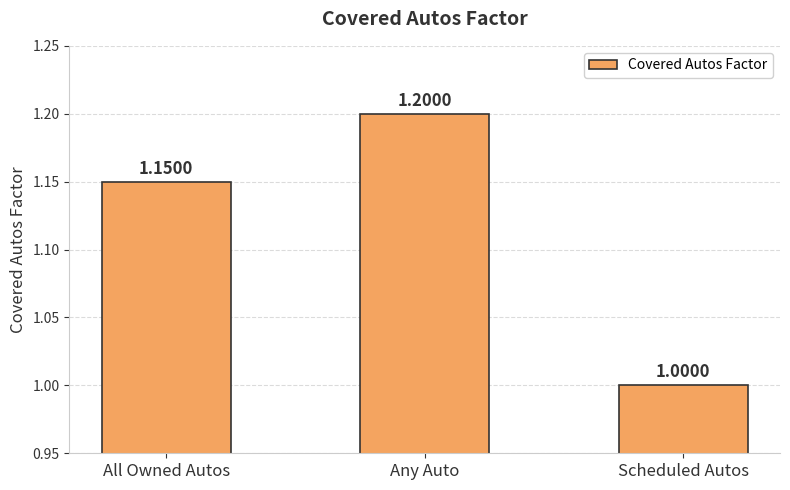

Where is the data nearest to the value 1?

Scheduled Autos